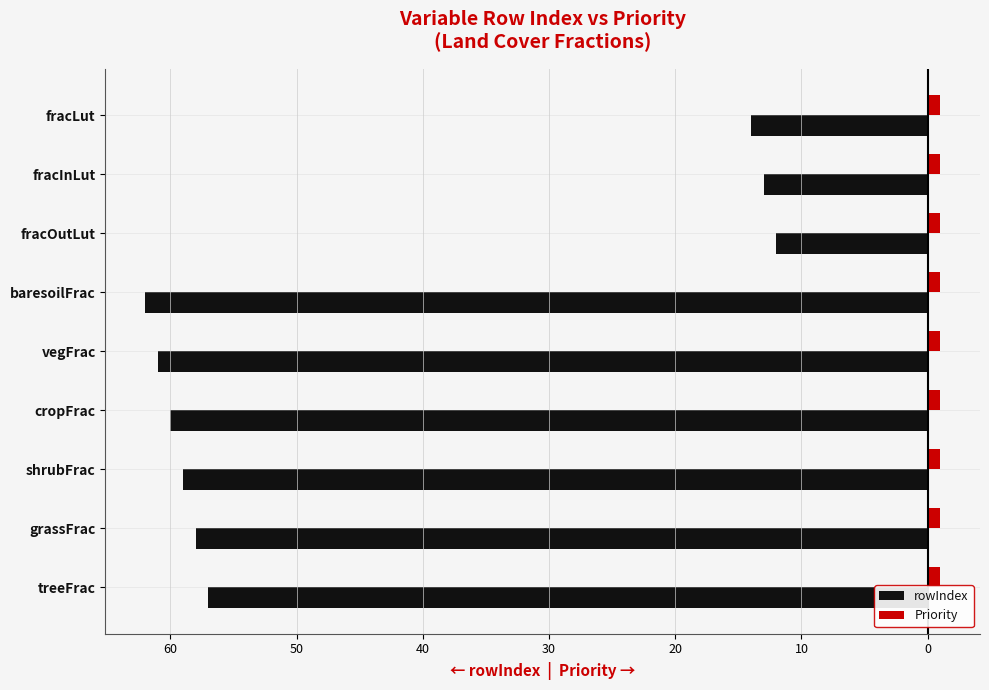

What are all the series names shown in the legend?

rowIndex, Priority